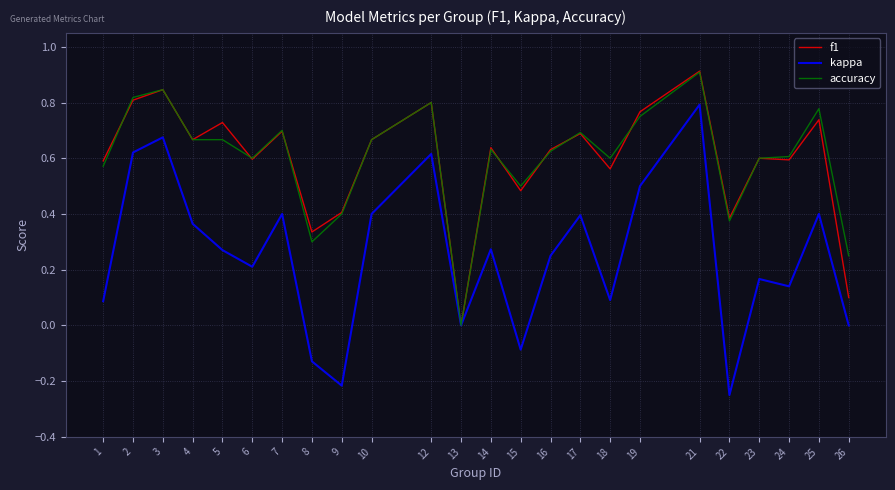

What is the total value across all series at 12?

2.2